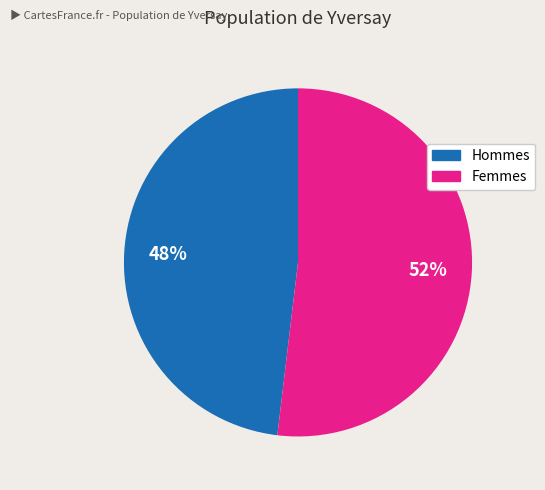

To the nearest percent, what is the average slice percentage?

50%